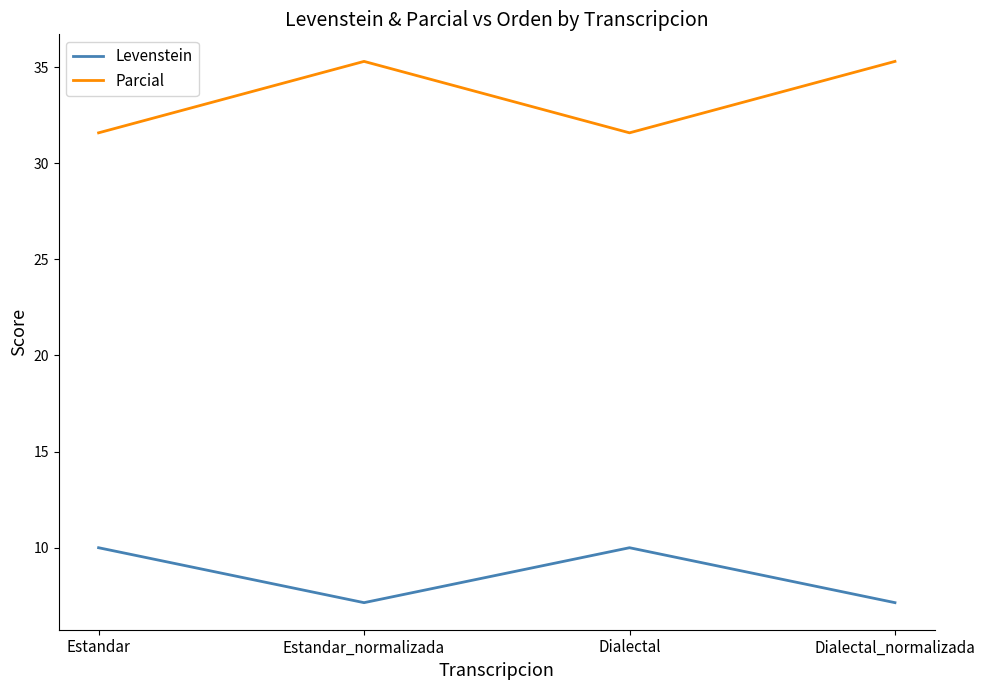

At which category does Levenstein reach its first local peak?

Dialectal